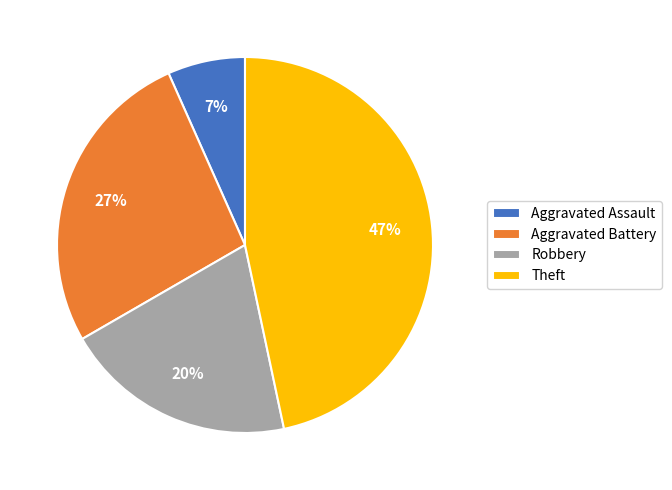

Does any single category account for the majority?

No